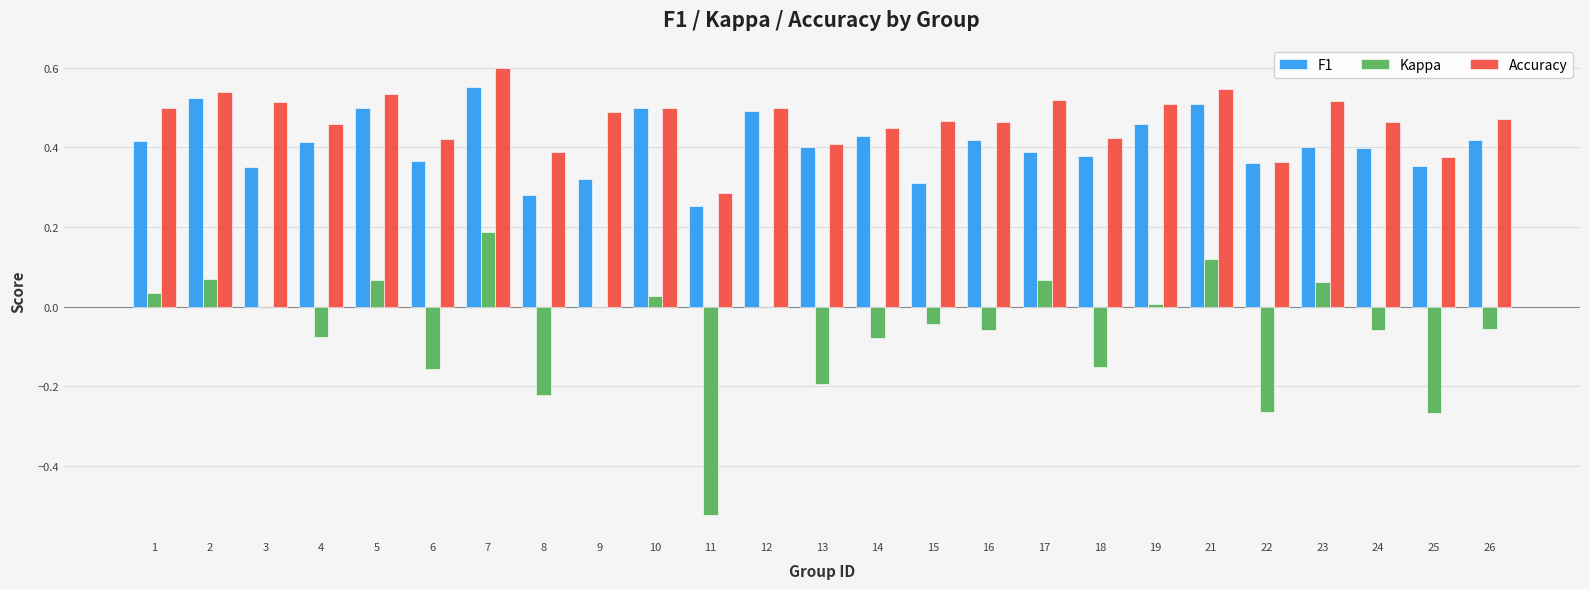

Are the bars horizontal?

No